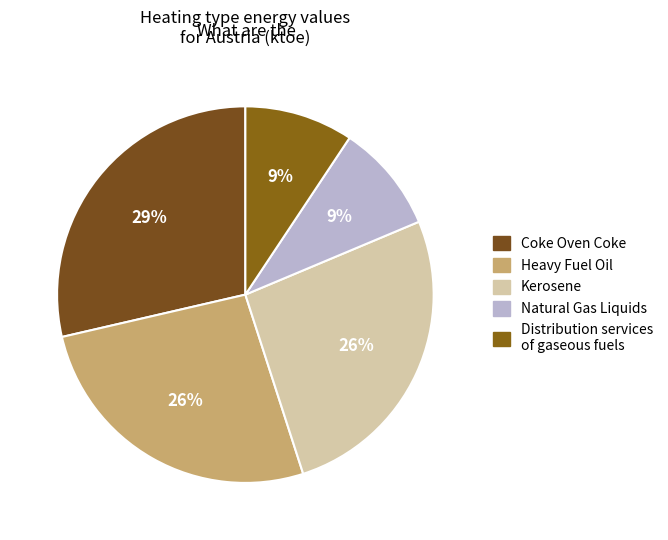

To the nearest percent, what portion does Kerosene represent?

26%